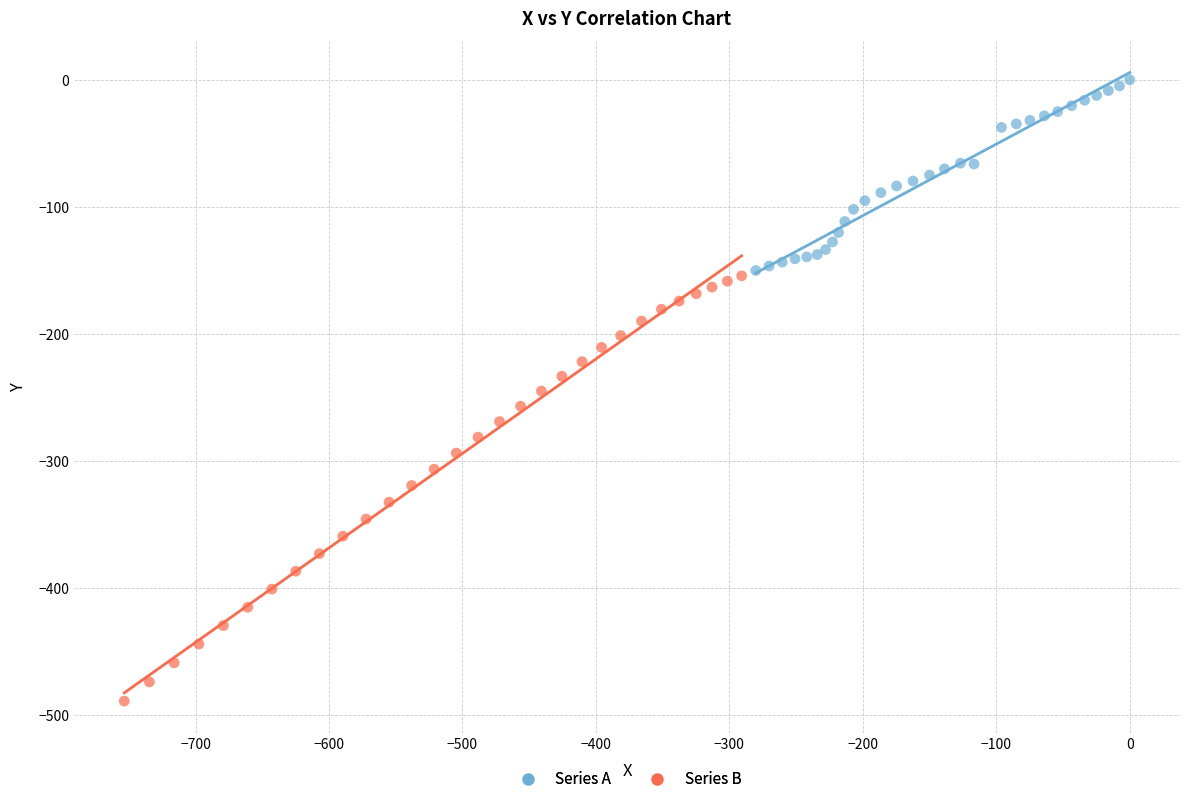

Which series reaches the minimum Y coordinate?

Series B